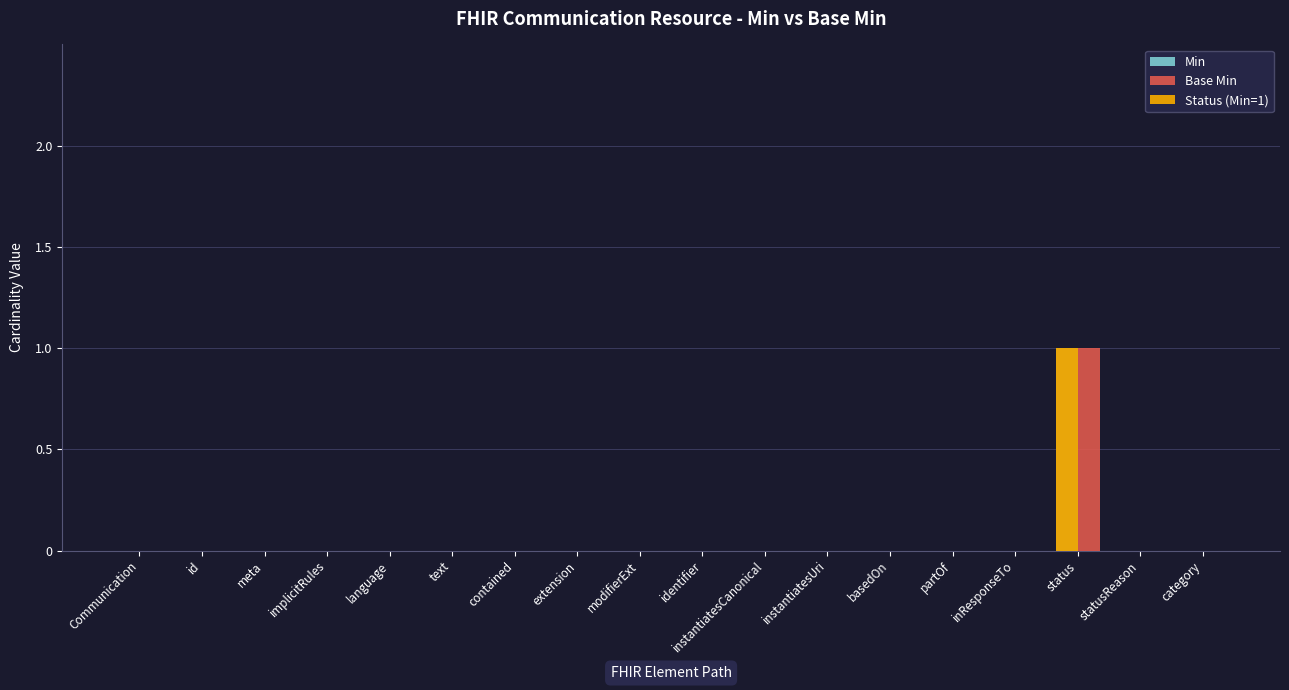

Reading left to right, transcribe all the data shown in this chart.

Min: Communication=0	id=0	meta=0	implicitRules=0	language=0	text=0	contained=0	extension=0	modifierExt=0	identifier=0	instantiatesCanonical=0	instantiatesUri=0	basedOn=0	partOf=0	inResponseTo=0	status=1	statusReason=0	category=0
Base Min: Communication=0	id=0	meta=0	implicitRules=0	language=0	text=0	contained=0	extension=0	modifierExt=0	identifier=0	instantiatesCanonical=0	instantiatesUri=0	basedOn=0	partOf=0	inResponseTo=0	status=1	statusReason=0	category=0